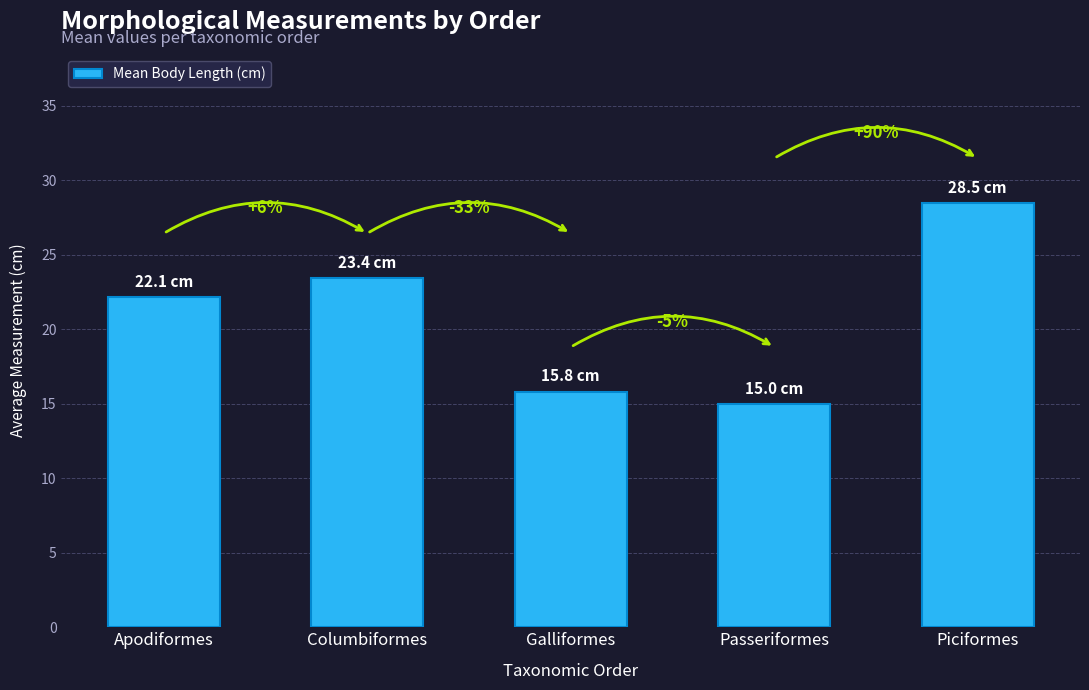

What is the label of the 2nd bar from the left?

Columbiformes